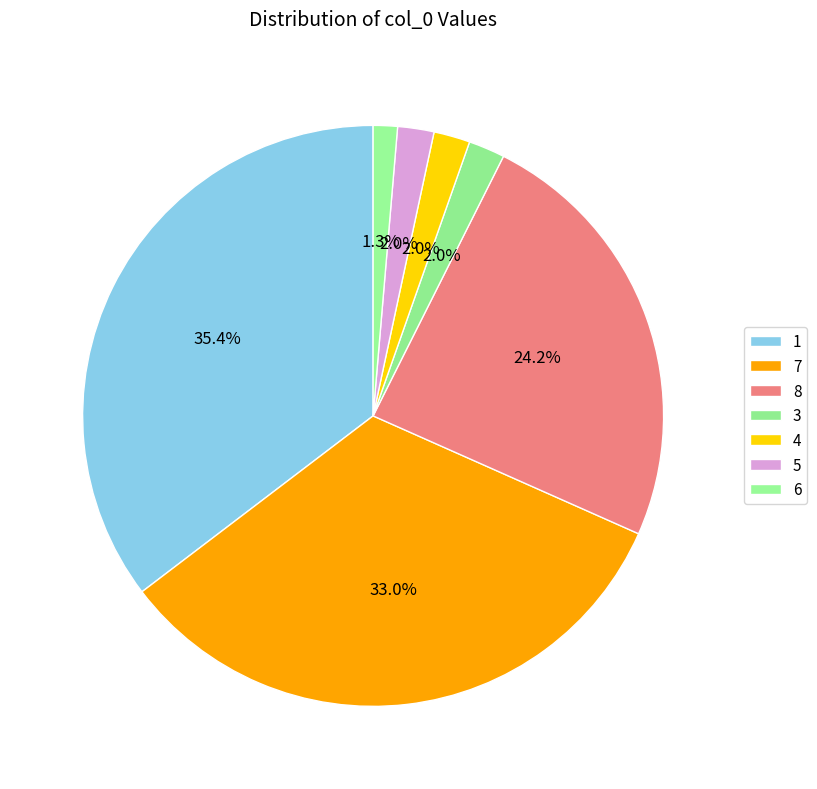

To the nearest percent, what is the combined percentage of 6 and 1?

37%